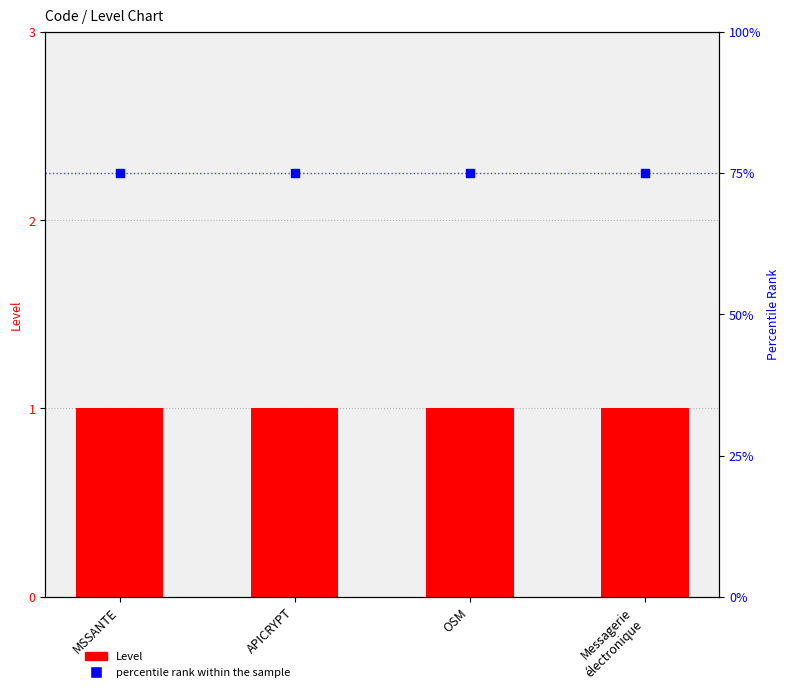

Which series reaches the maximum Y coordinate?

percentile rank within the sample